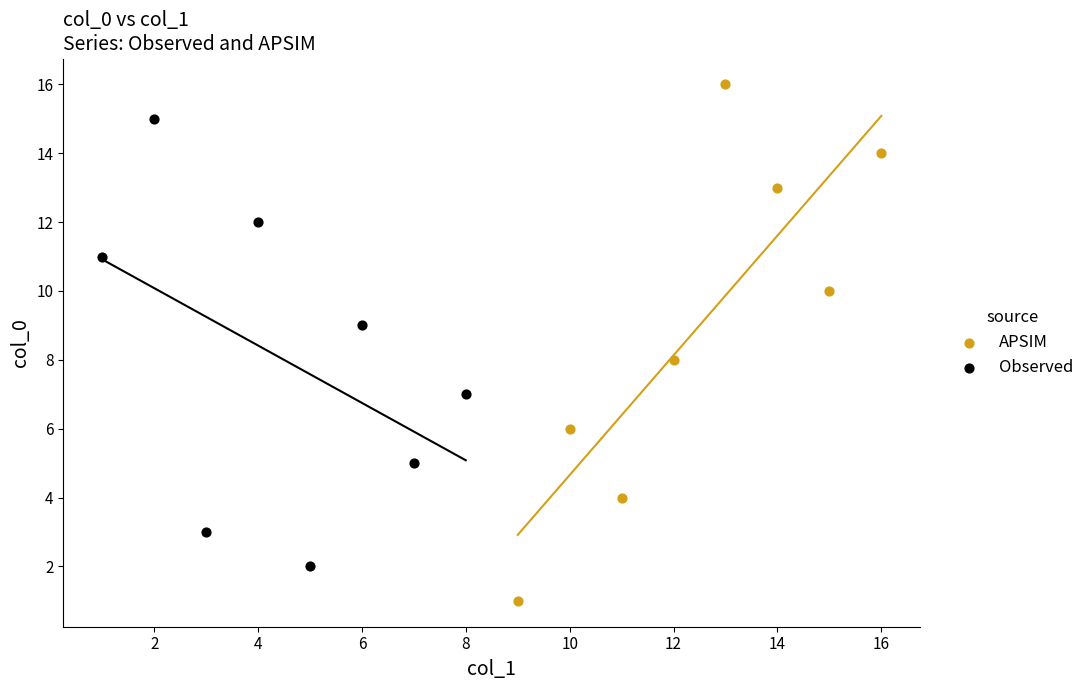

Which series has the largest Y range (max minus min)?

APSIM